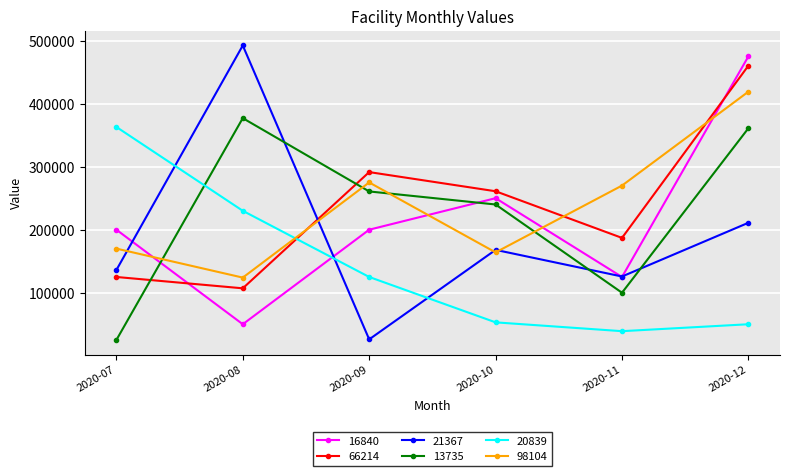

What is the spread (max minus min) of values at 2020-12?

425000